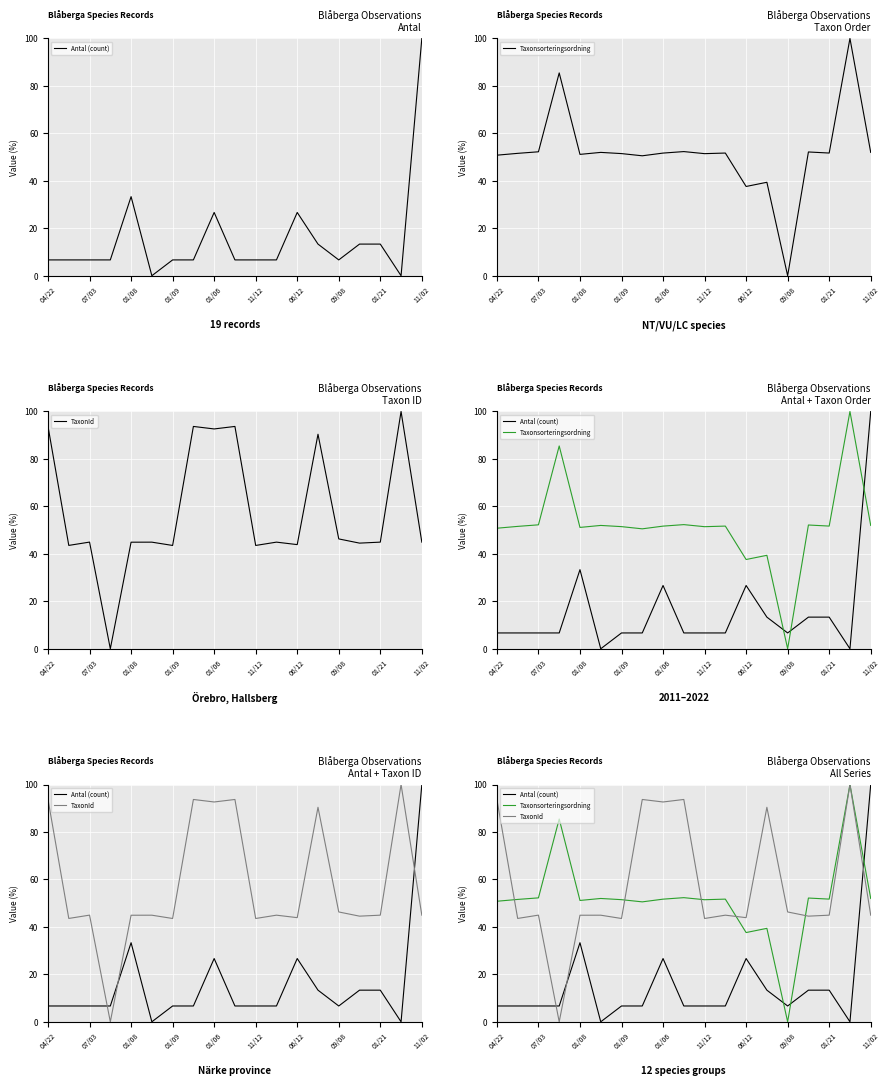

Which series has the widest spread of values?

Antal (count)